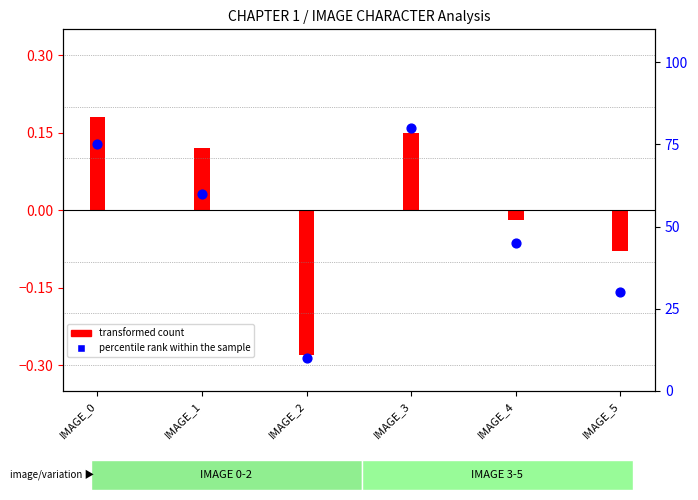

What is the change in value from IMAGE_2 to IMAGE_5?

+20